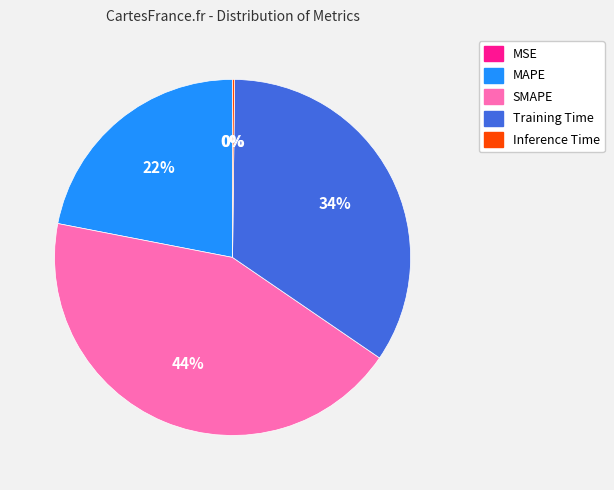

True or false: MAPE accounts for 33% of the total.

False